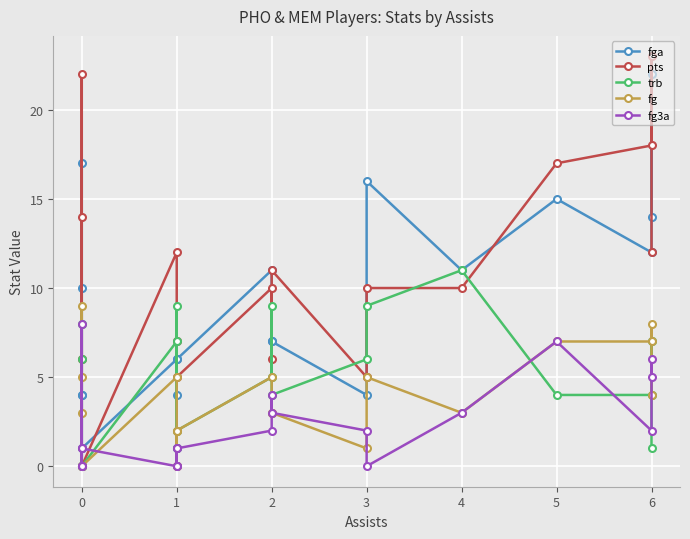

True or false: fga and fg cross at least once.

False